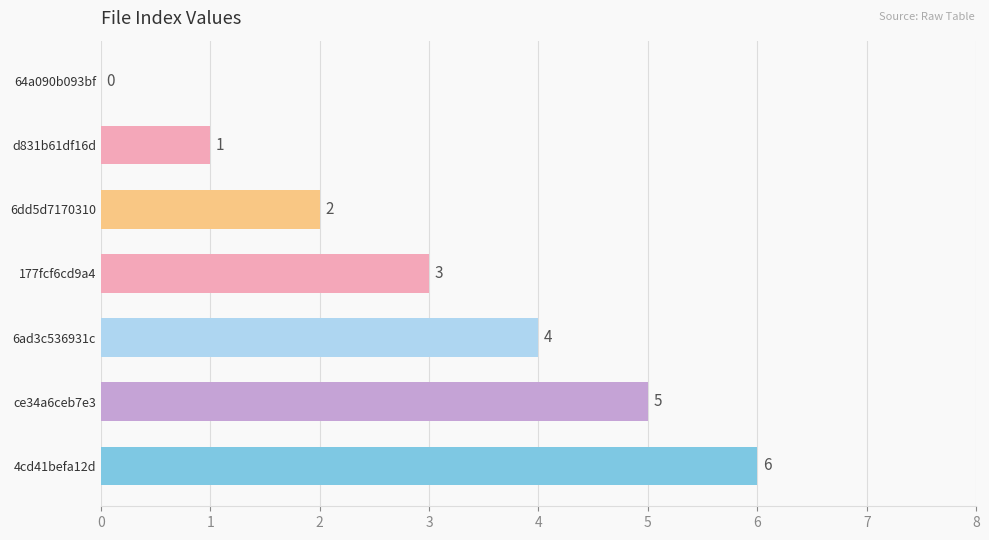

What is the greatest value displayed?

6